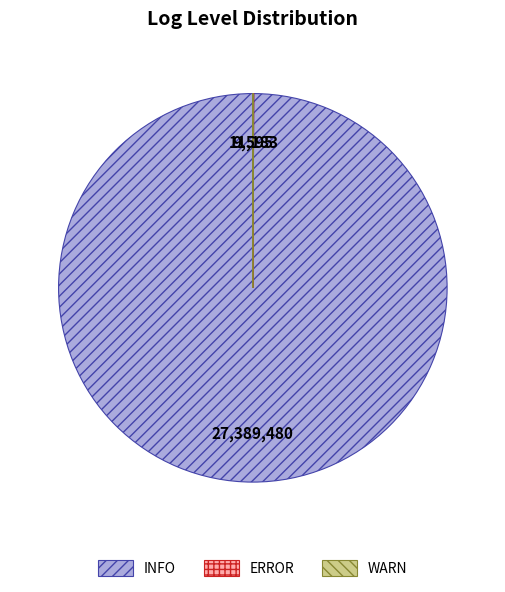

The INFO slice represents 100% of the pie. True or false?

True